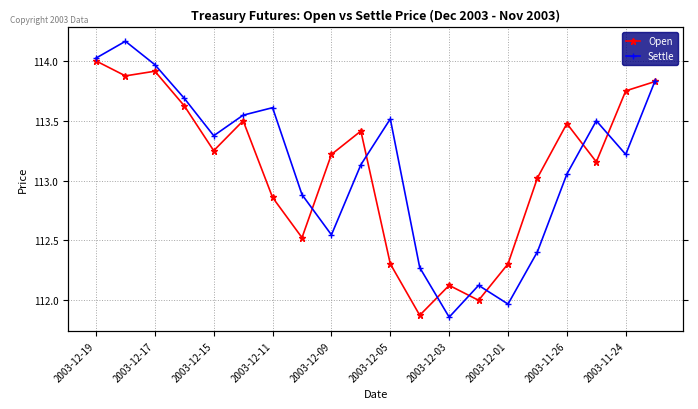

How many lines are shown in the chart?

2